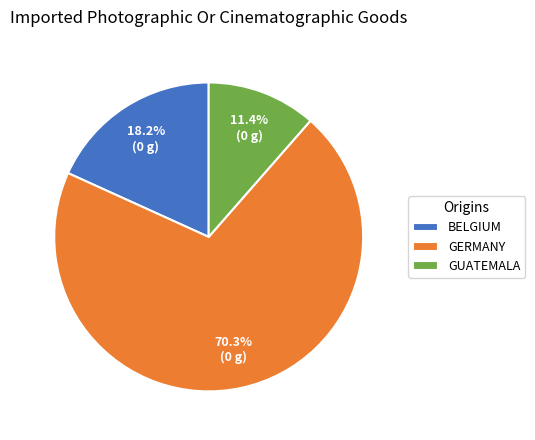

Combined, do GERMANY and GUATEMALA account for over 50%?

Yes